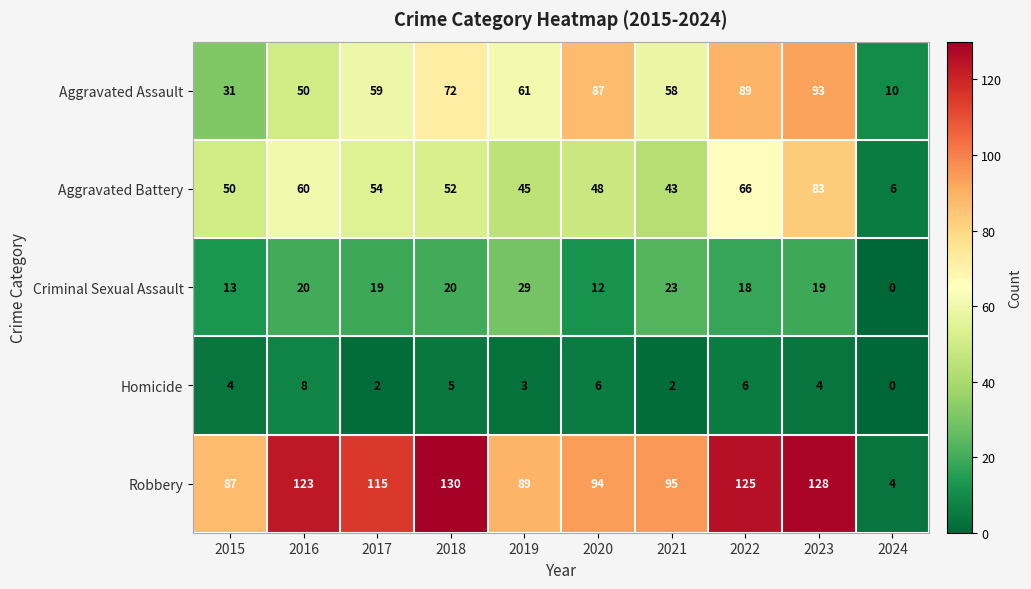

What is the lowest value of the Aggravated Assault series?

10